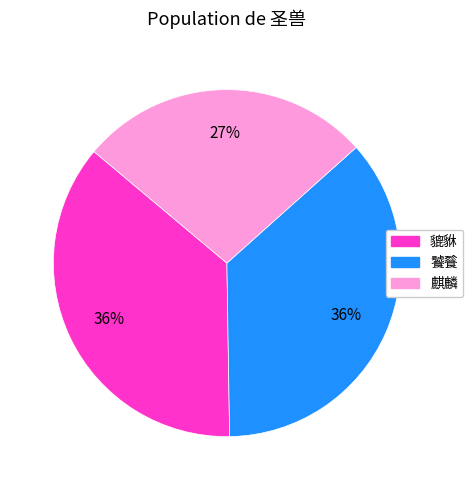

What percentage is the 饕餮 slice, to the nearest percent?

36%